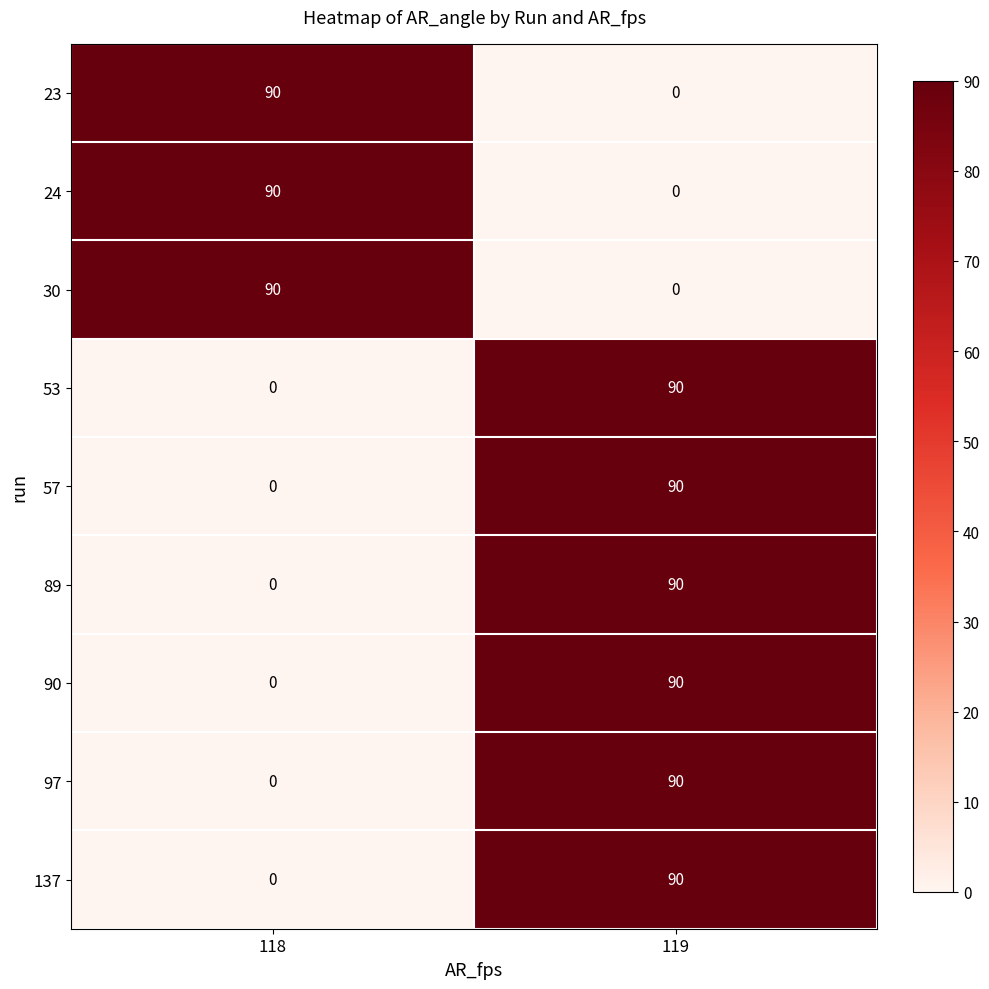

How many positive values does the 30 series have?

1